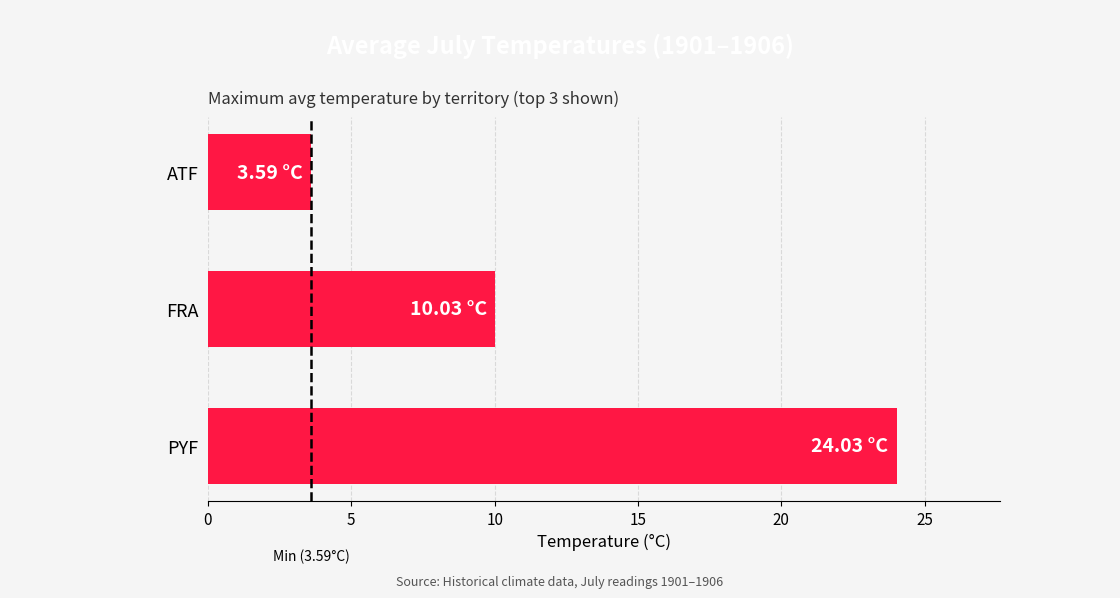

What is the change in value from PYF to FRA?

-14.0